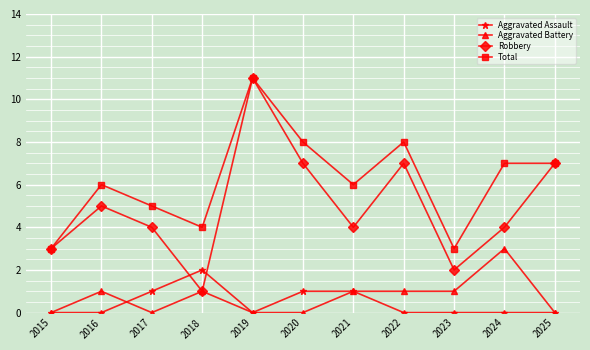

In Robbery, how many points are higher than both neighbors (excluding endpoints)?

3